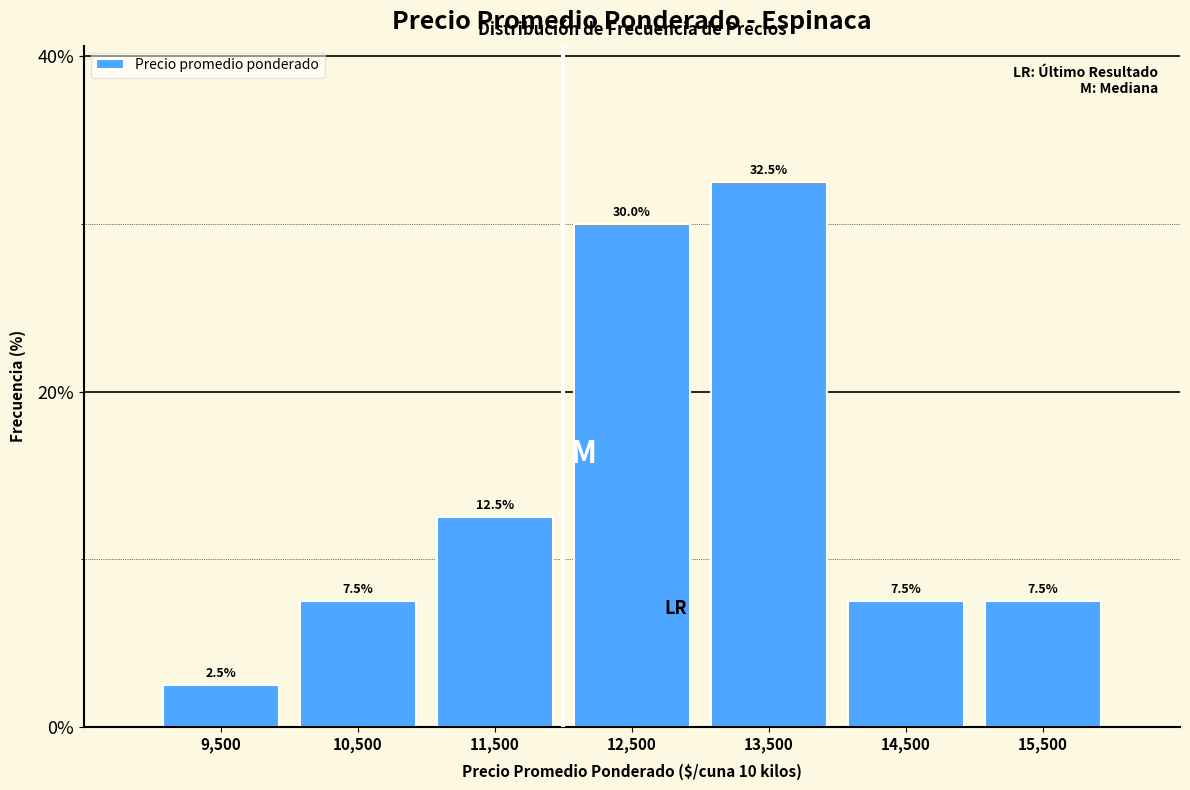

Reading left to right, transcribe this chart: for each bar, give the range it covers on the x-axis and its height.

9000 to 10000: 2.5
10000 to 11000: 7.5
11000 to 12000: 12.5
12000 to 13000: 30.0
13000 to 14000: 32.5
14000 to 15000: 7.5
15000 to 16000: 7.5